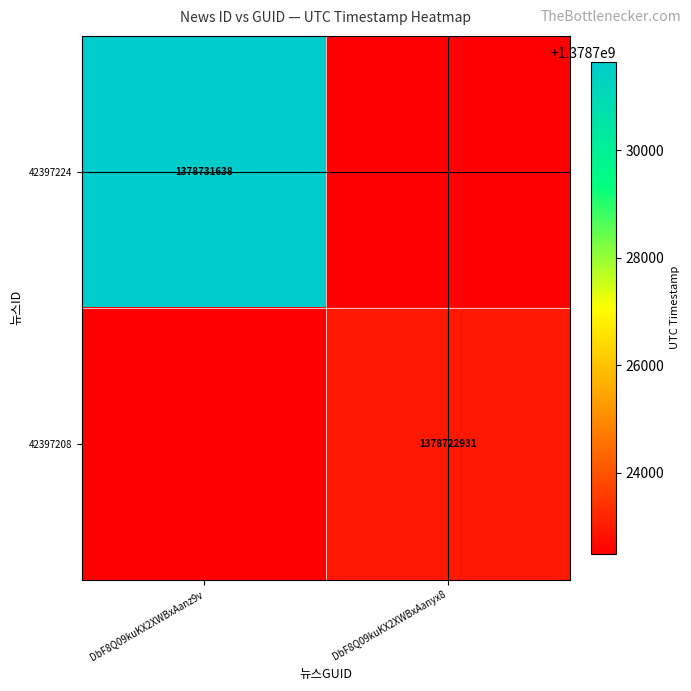

Which category has the lowest value across all series?

DbF8Q09kuKX2XWBxAanyx8